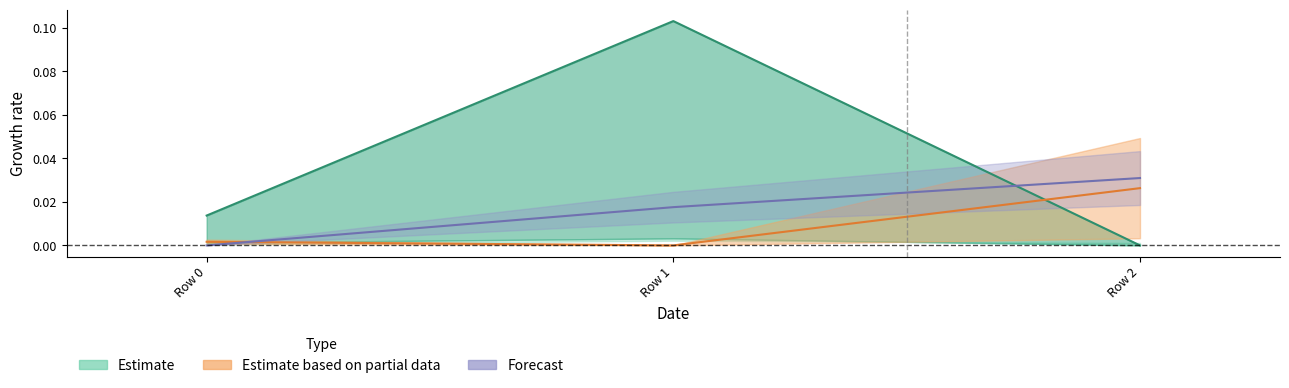

How many lines are shown in the chart?

3